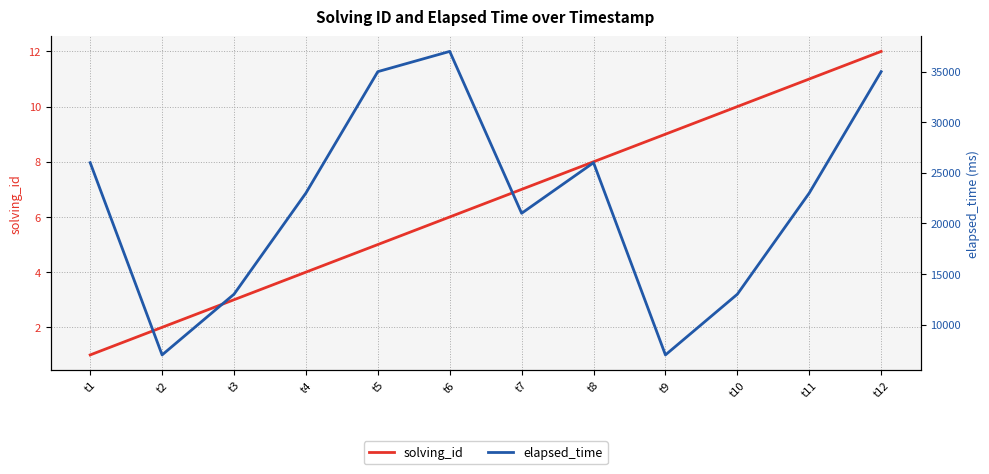

Reading left to right, list all the values displayed in this chart.

solving_id: t1=1	t2=2	t3=3	t4=4	t5=5	t6=6	t7=7	t8=8	t9=9	t10=10	t11=11	t12=12
elapsed_time: t1=26000	t2=7000	t3=13000	t4=23000	t5=35000	t6=37000	t7=21000	t8=26000	t9=7000	t10=13000	t11=23000	t12=35000